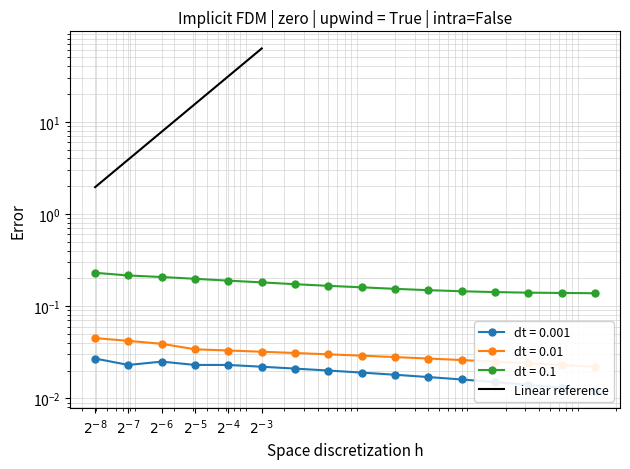

What is the difference between the maximum and minimum values?

60.5